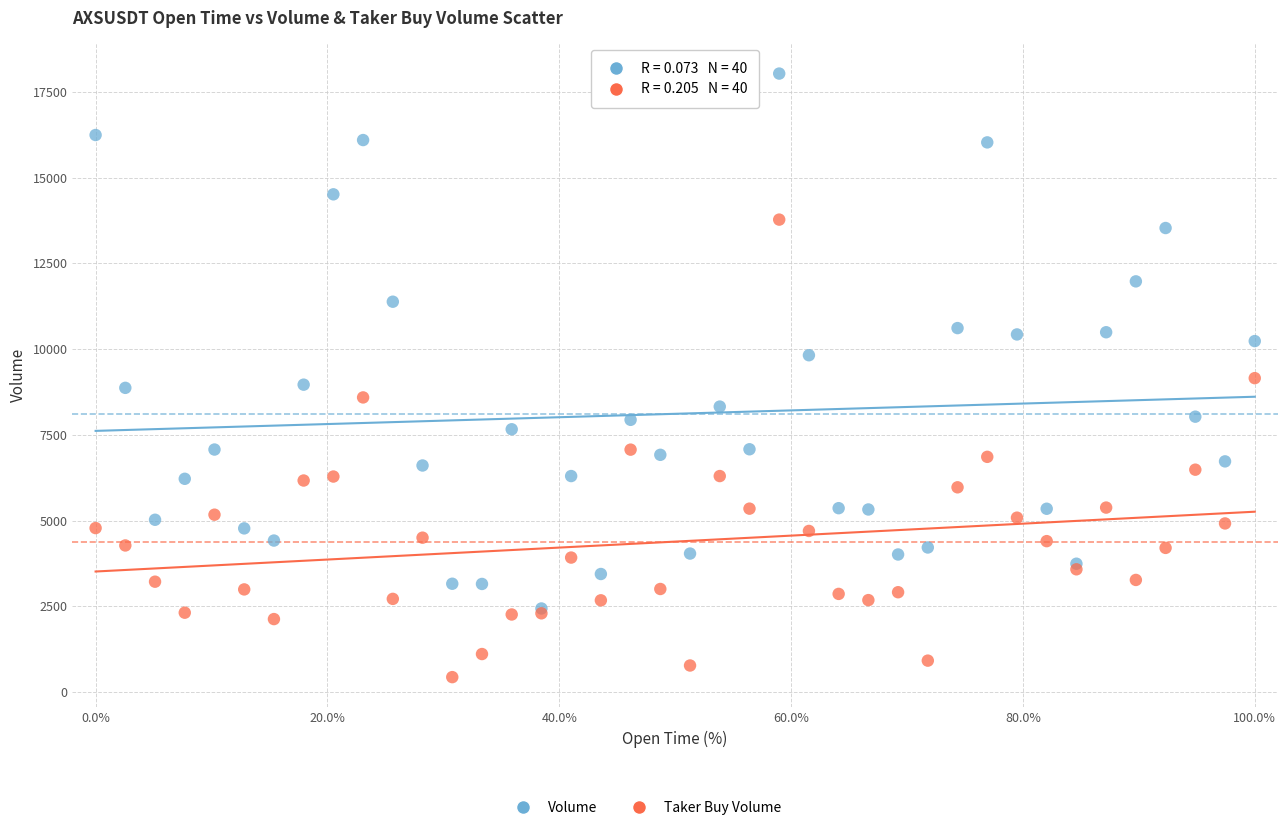

Which series contains the highest Y value?

Volume